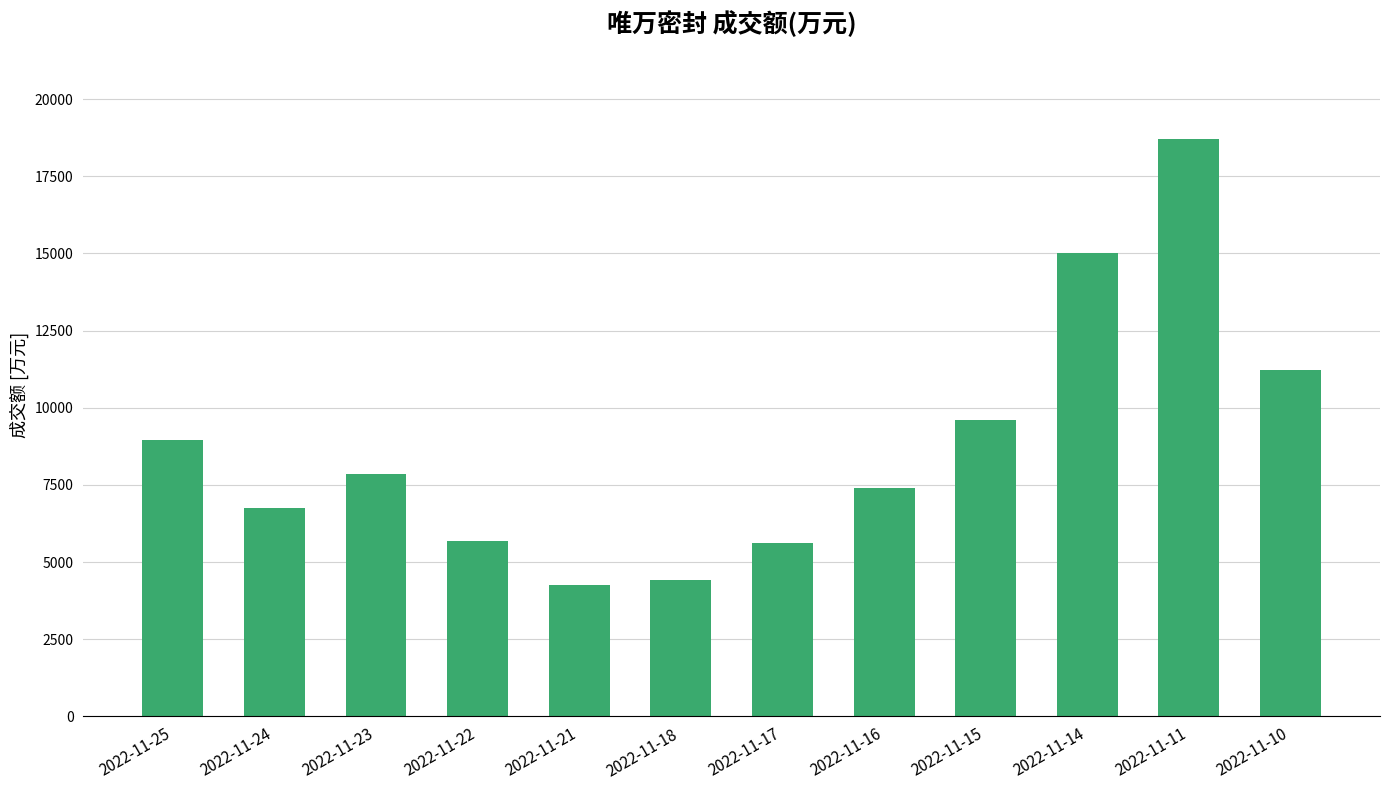

Where is the data nearest to the value 11485?

2022-11-10